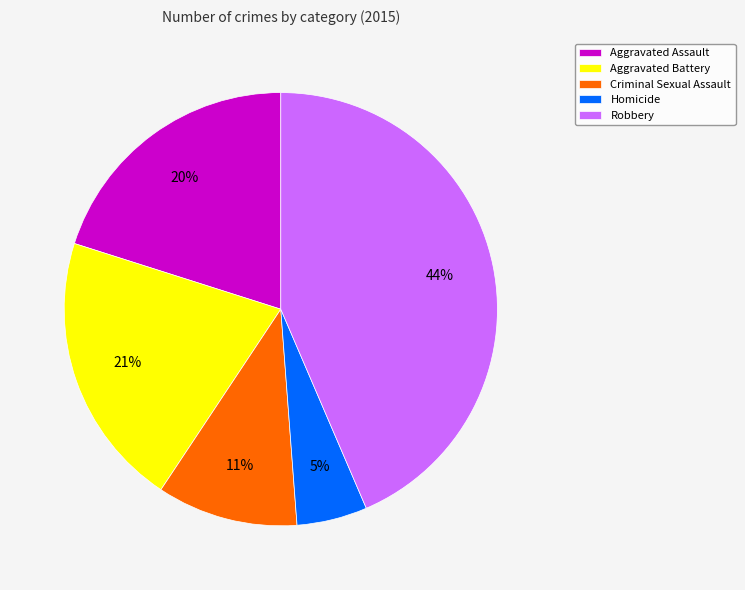

Which category has the smallest portion of the pie?

Homicide